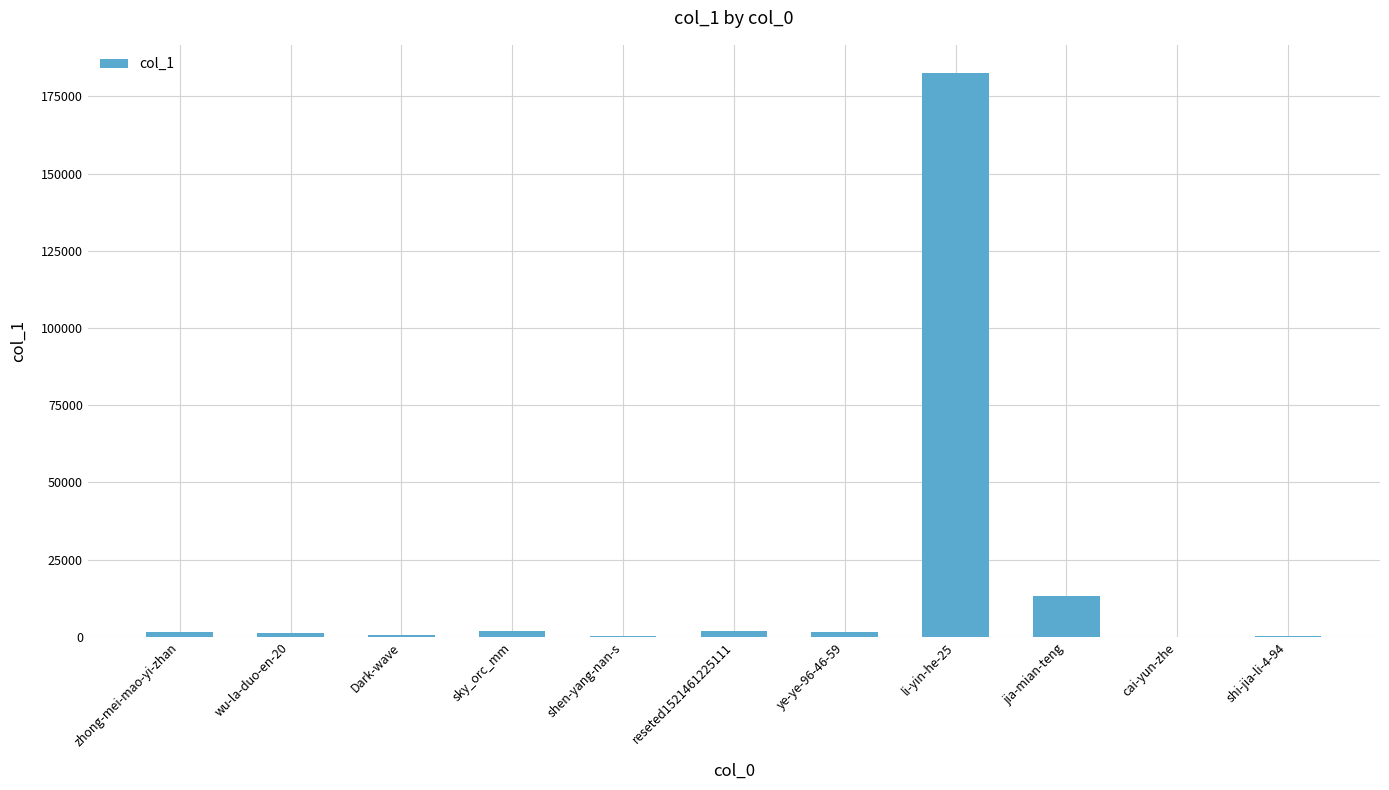

True or false: the data shows 682 at Dark-wave.

True